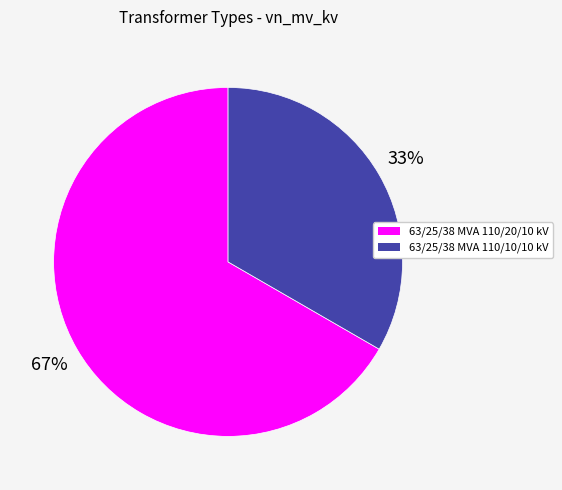

Is there any slice that represents more than half of the pie?

Yes